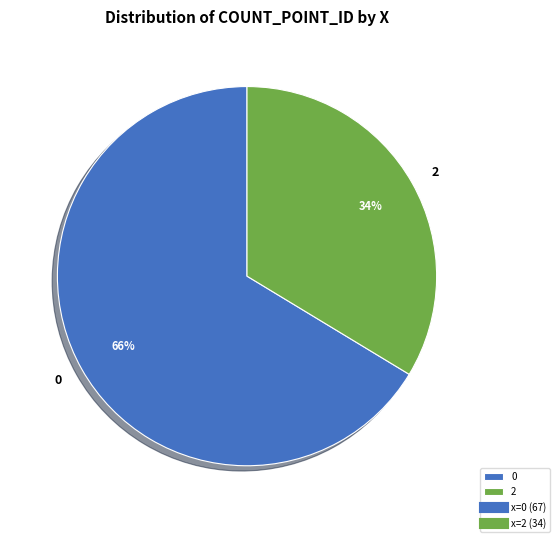

Which slice is the smallest?

2